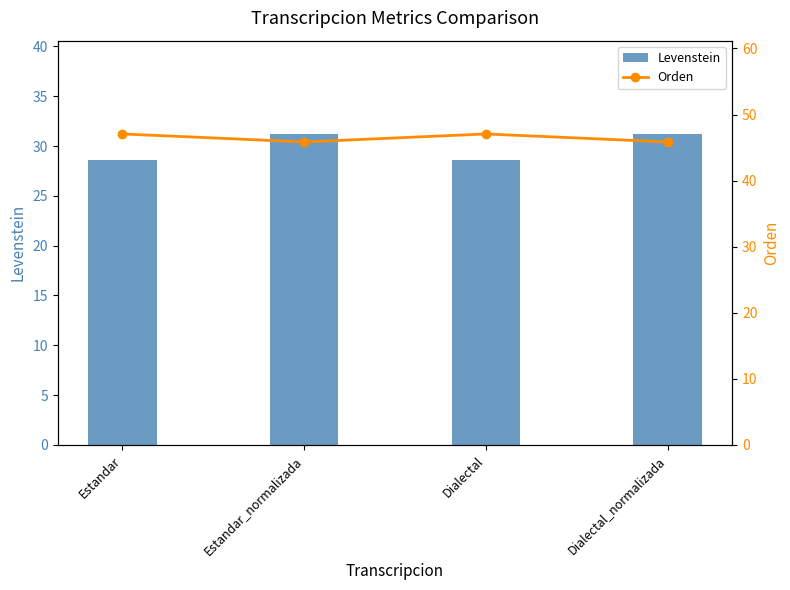

Where is Levenstein nearest to the value 29?

Estandar